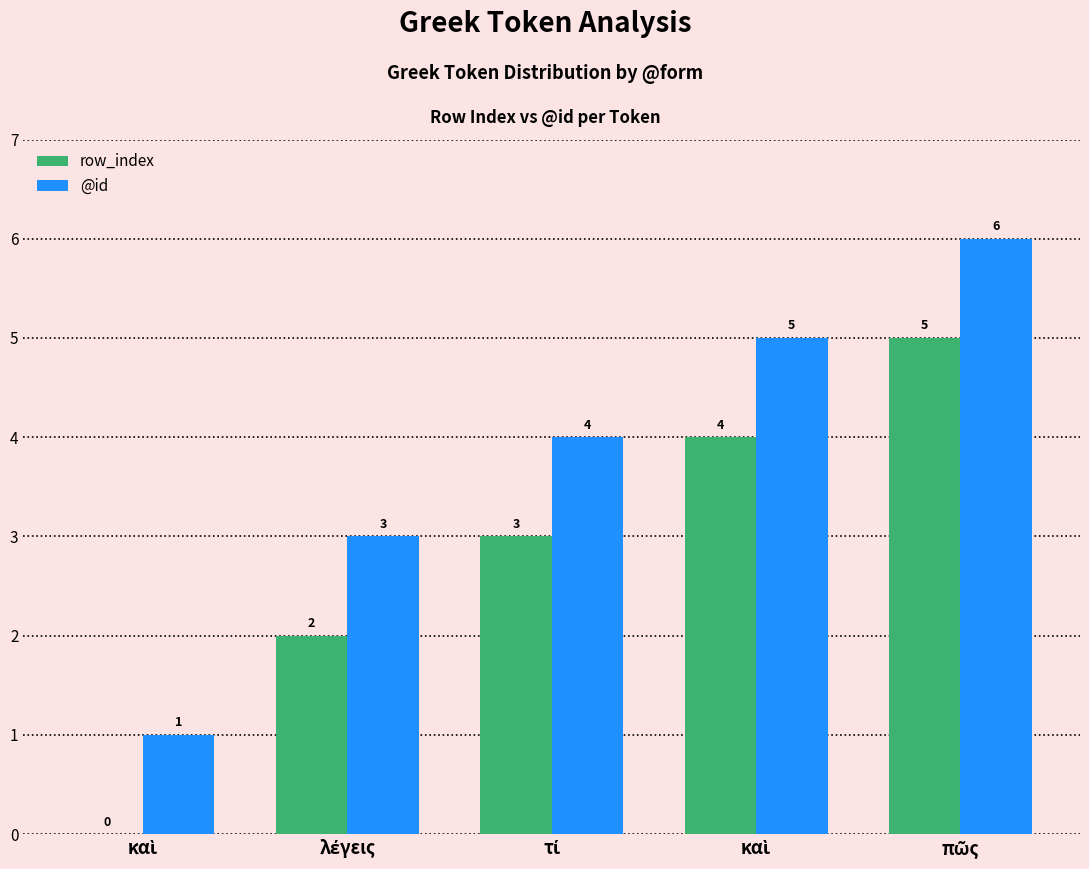

How many groups of bars are there?

5